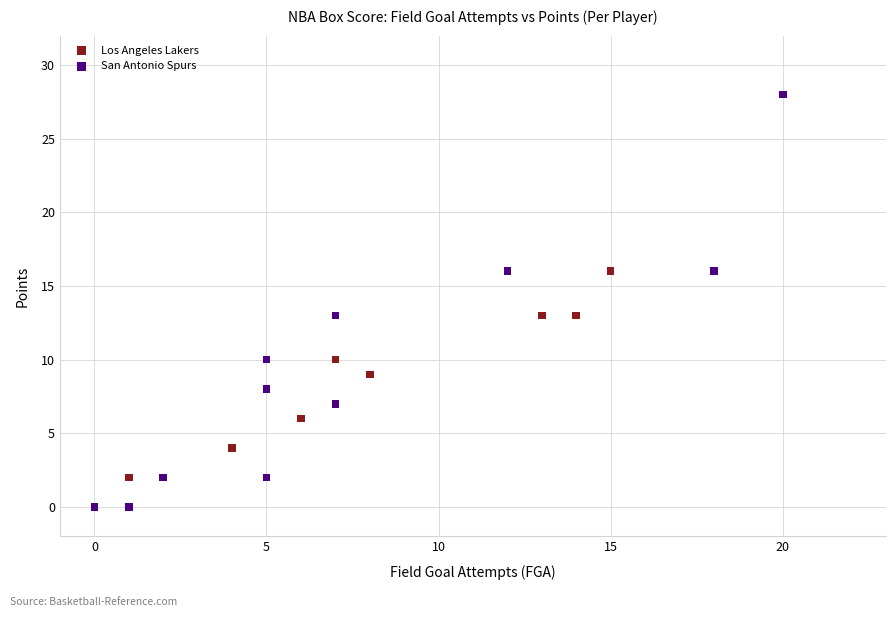

Which series reaches the maximum Y coordinate?

San Antonio Spurs